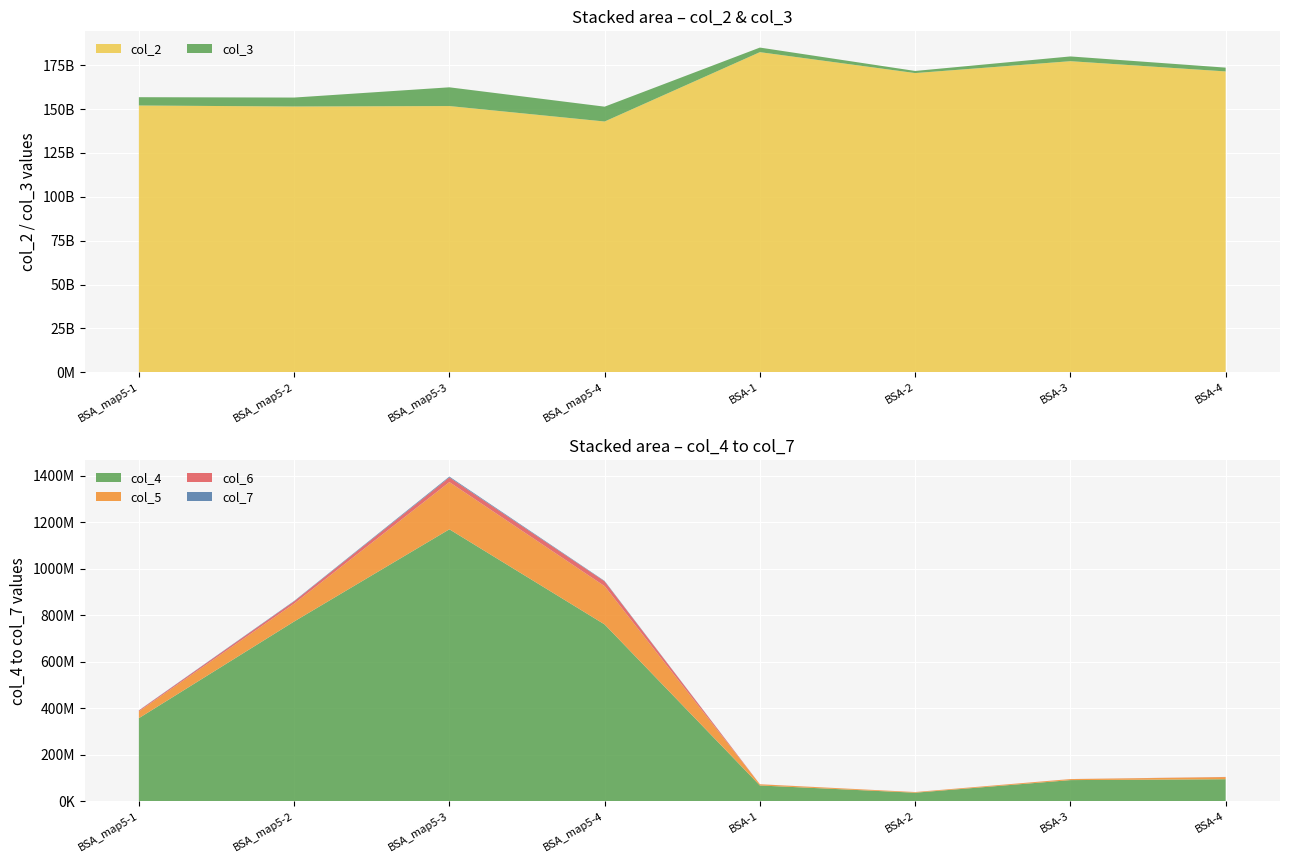

Reading left to right, transcribe all the data shown in this chart.

col_2: 152039040594.1	151467148974.7	151727742986.1	142922233568.7	182431222069.0	170514977337.1	177287682772.0	171451625229.3
col_3: 4733663475.2	5100434395.9	10677945850.3	8455607943.0	2613270633.4	1204663044.1	2708599264.2	2168180923.9
col_4: 357866906.2	773767205.2	1170430472.1	761144135.0	68359906.0	37261126.4	91501107.2	95290509.7
col_5: 29284721.4	76864780.7	203159943.7	164723231.2	5063250.1	2658141.4	4208693.1	9113068.4
col_6: 3785042.7	9727913.5	19975010.8	20573240.5	272584.7	200091.3	266309.1	646878.4
col_7: 765544.1	1897070.4	3721075.0	1917351.2	31917.8	11291.6	19959.1	60297.8